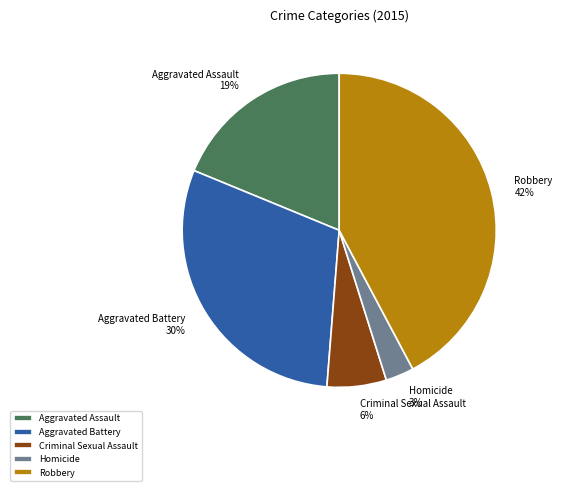

Is it true that Aggravated Assault is 10% of the pie?

False